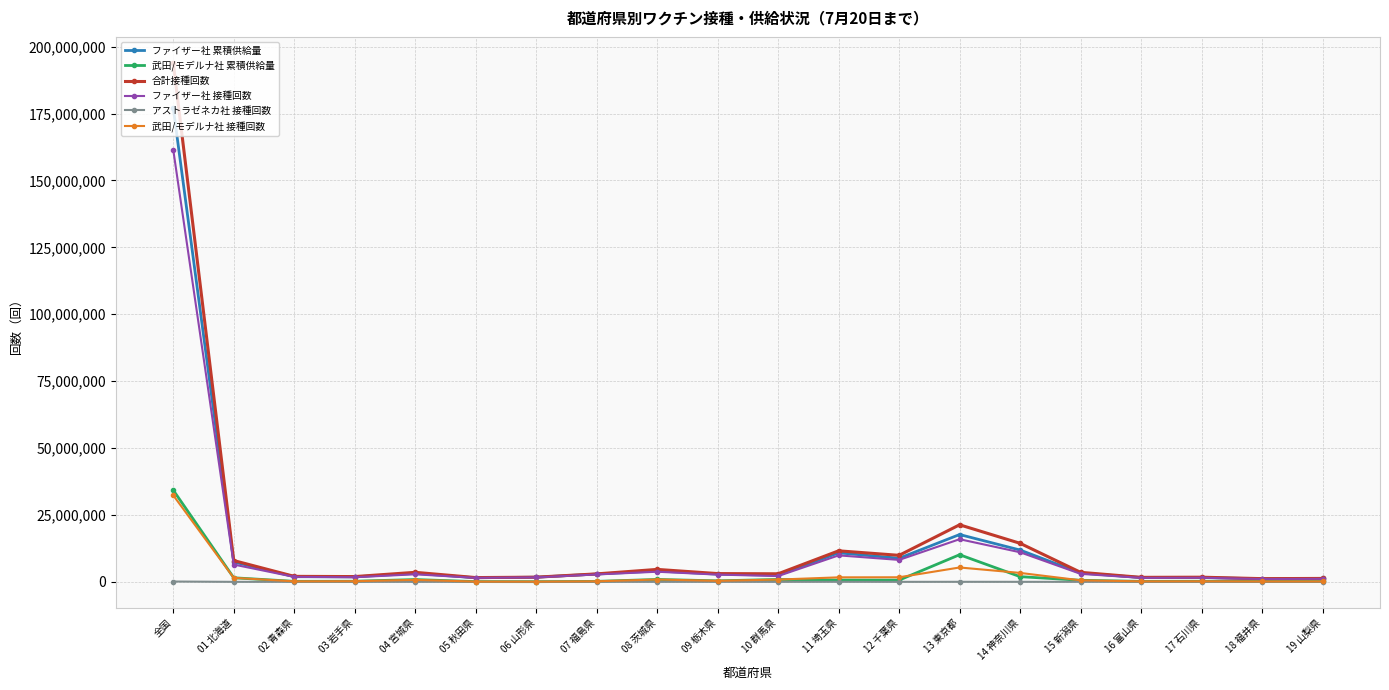

Which series has the widest spread of values?

合計接種回数